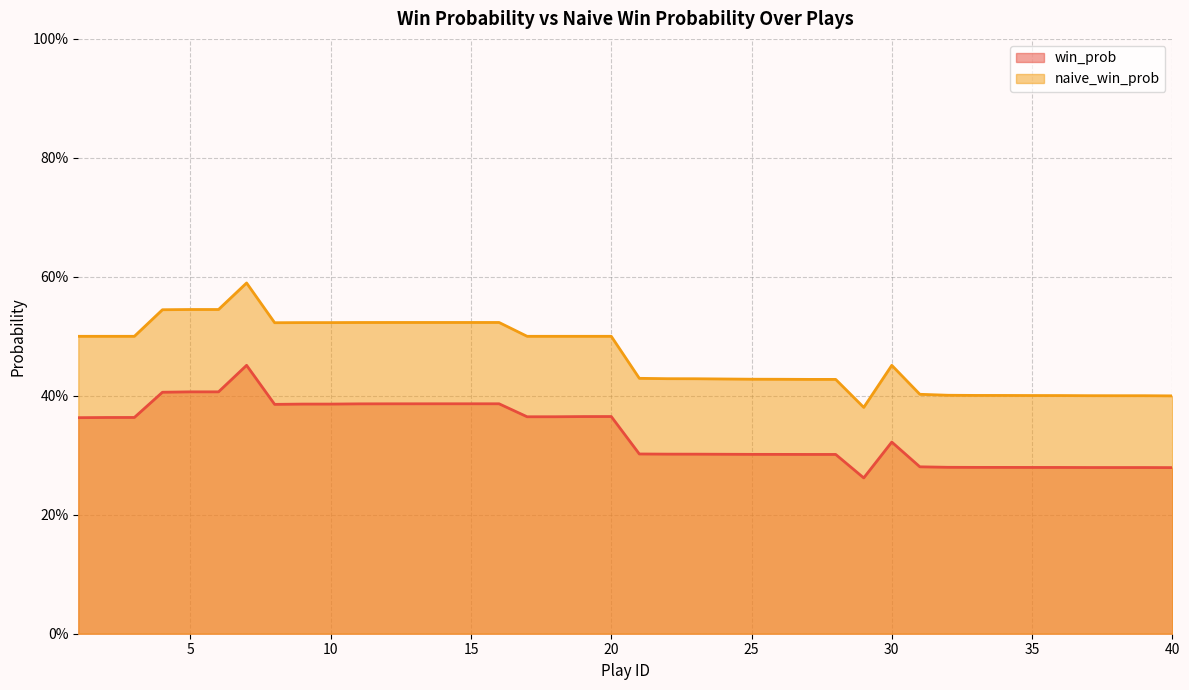

At which label is naive_win_prob closest to 0?

29